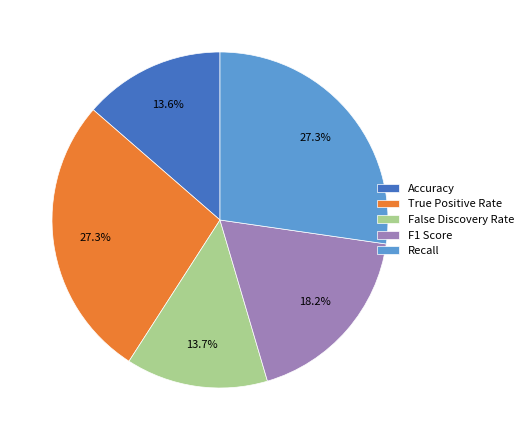

What percentage is the False Discovery Rate slice, to the nearest percent?

14%